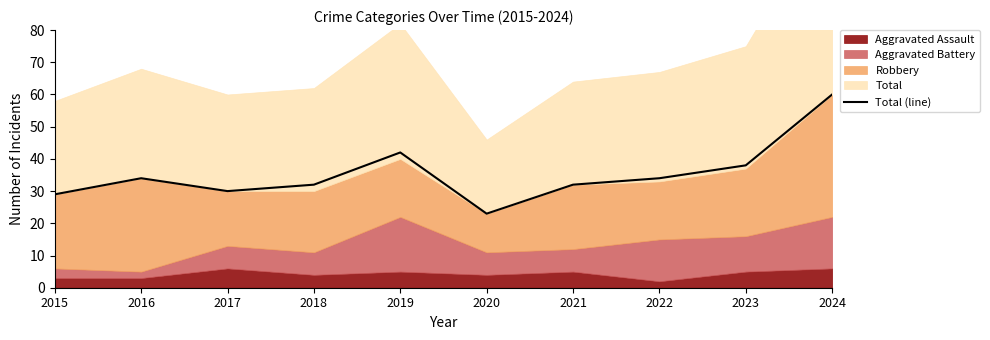

What is the greatest value displayed?

60